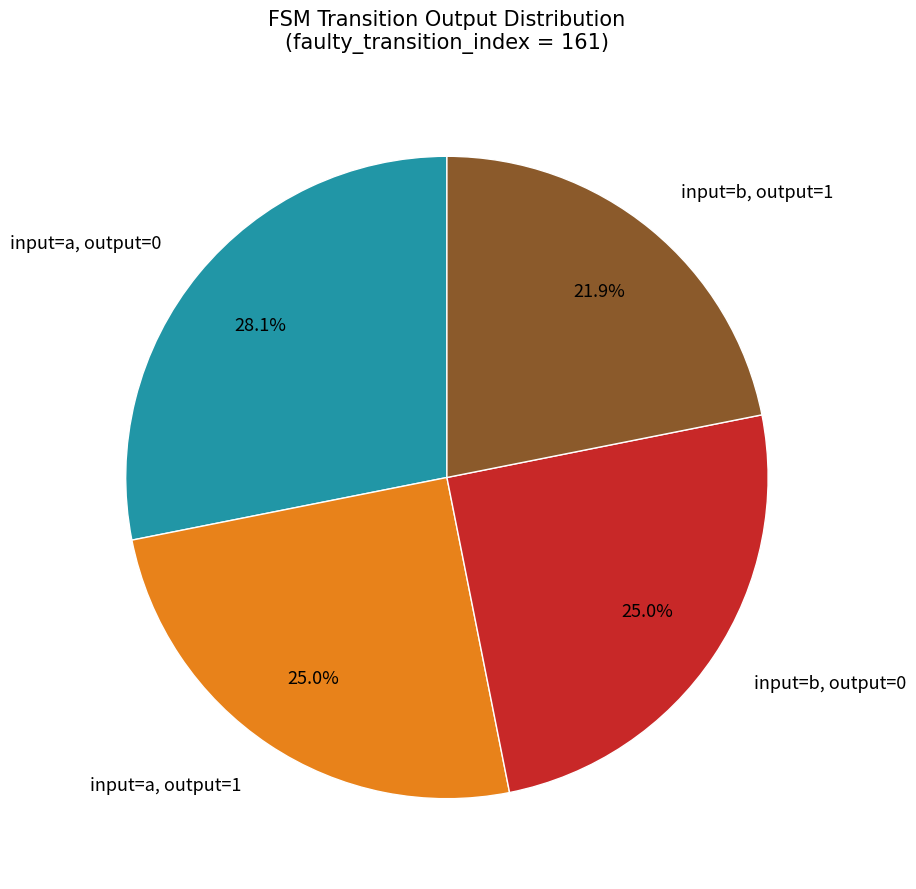

Does input=a, output=0 represent more than half of the total?

No